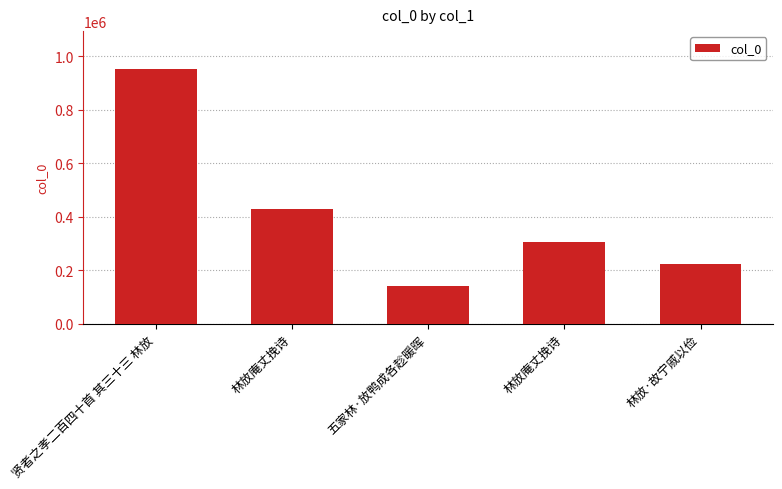

The value at 贤者之孝二百四十首 其三十三 林放 is 1560485. True or false?

False